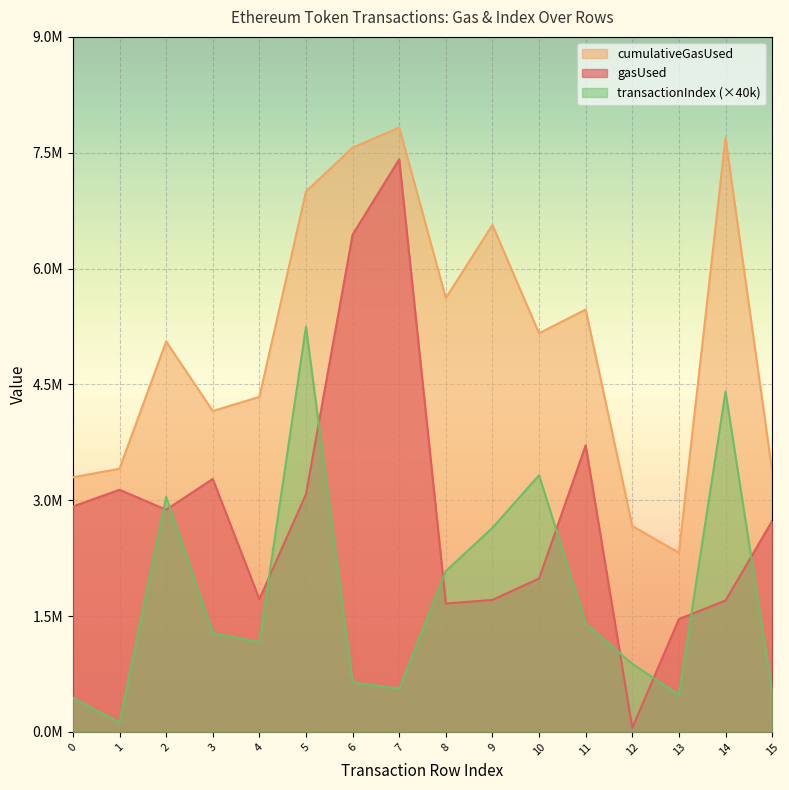

The transactionIndex series shows 560000 at 7. True or false?

True